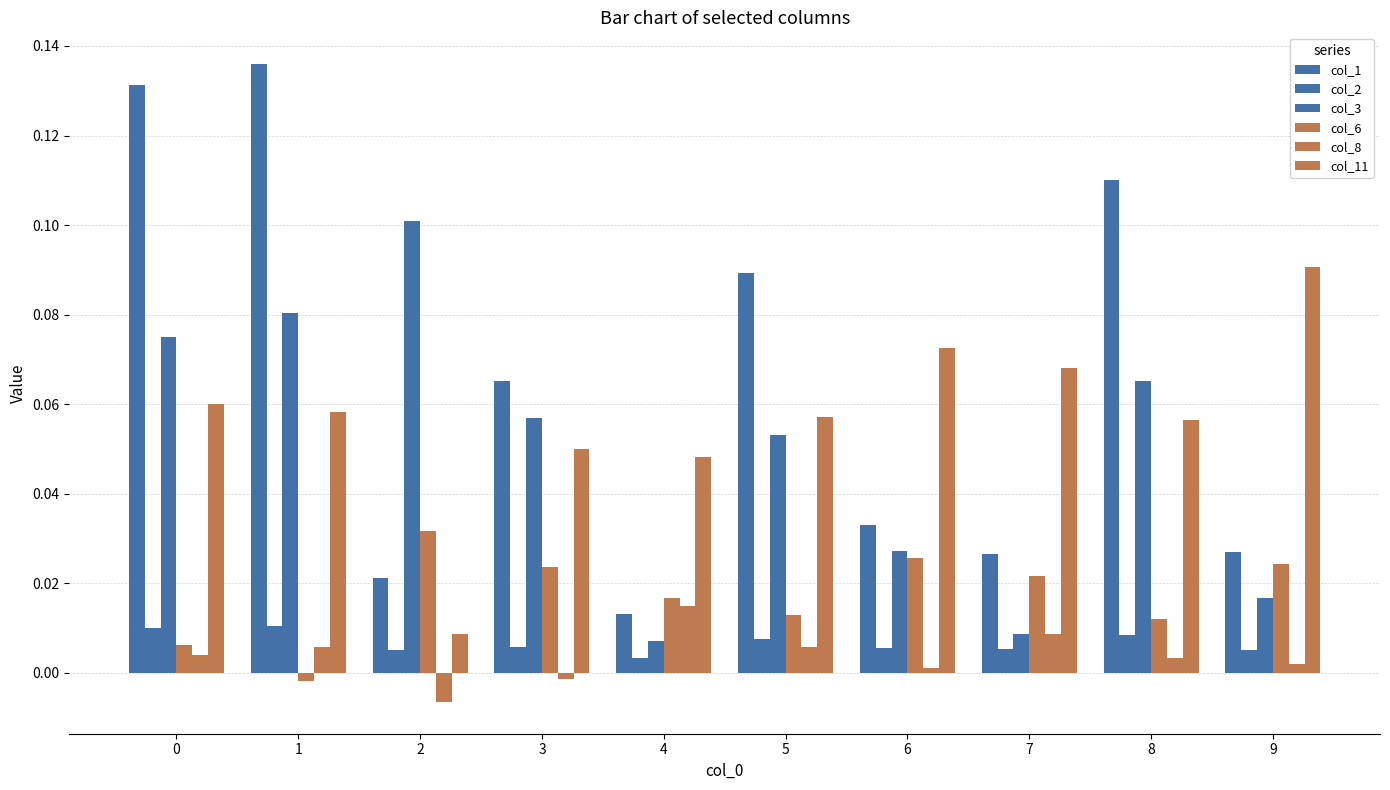

How many negative values does the col_6 series have?

1